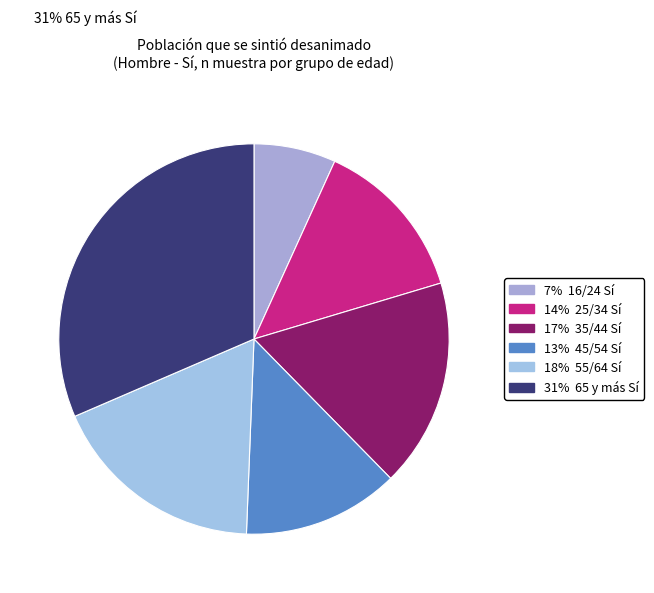

Count the number of slices in the pie.

6